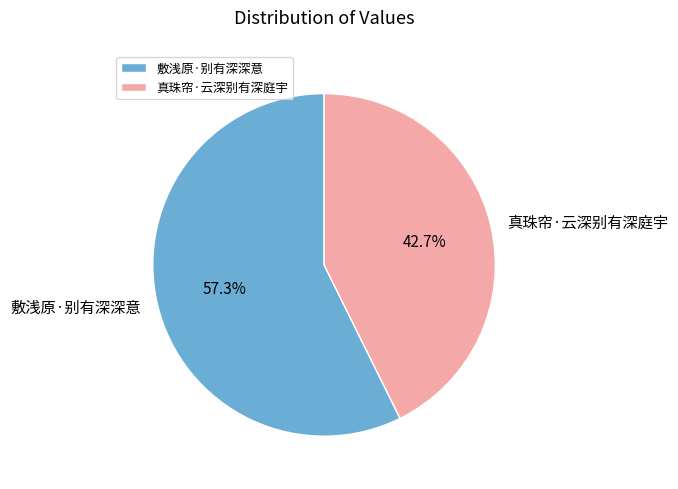

Which has a higher value, 敷浅原·别有深深意 or 真珠帘·云深别有深庭宇?

敷浅原·别有深深意